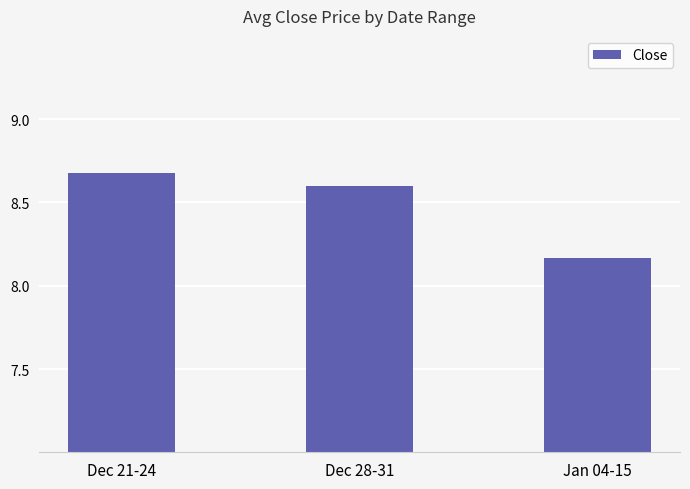

Rank the categories by value from lowest to highest.

Jan 04-15, Dec 28-31, Dec 21-24